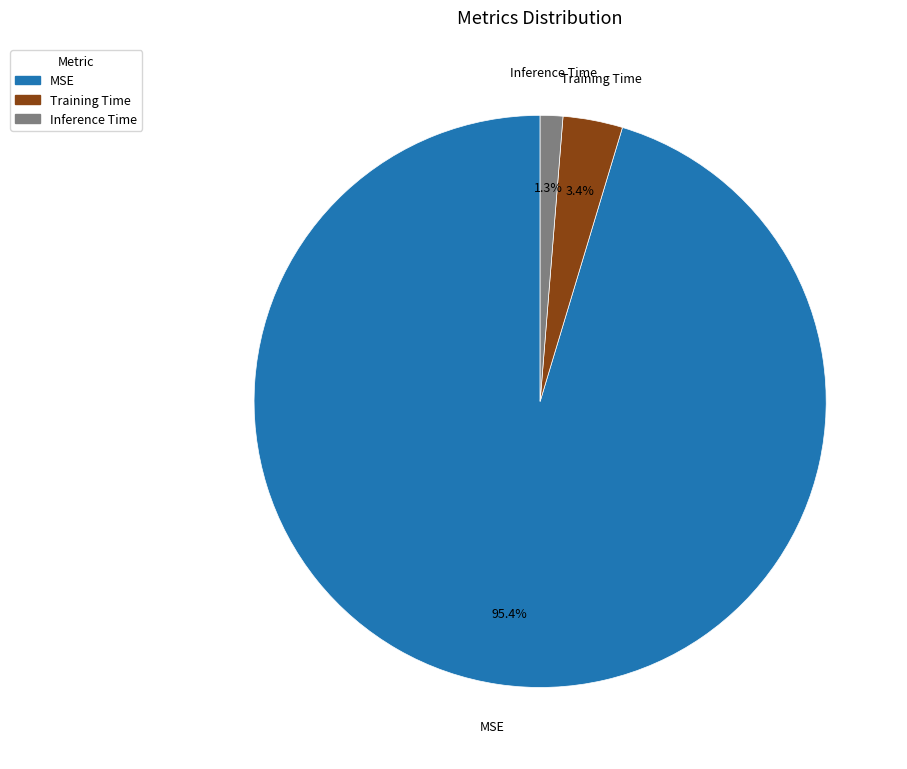

What percentage is NOT represented by Training Time?

96.6%